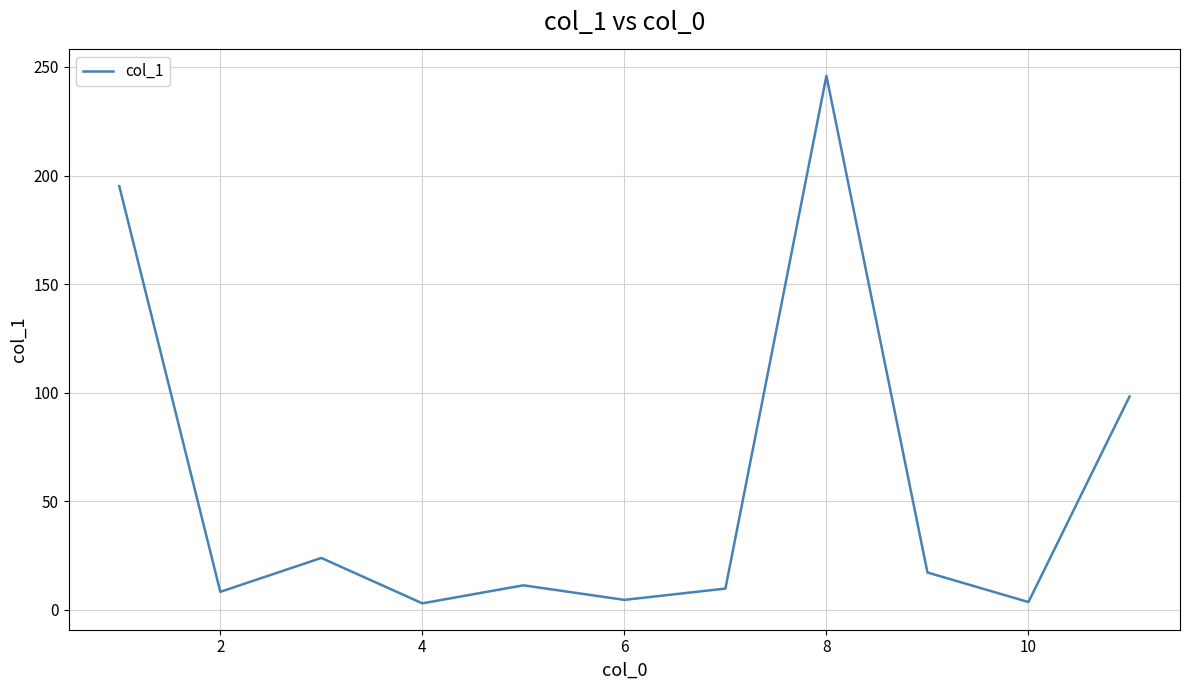

Does the chart have visible grid lines?

Yes